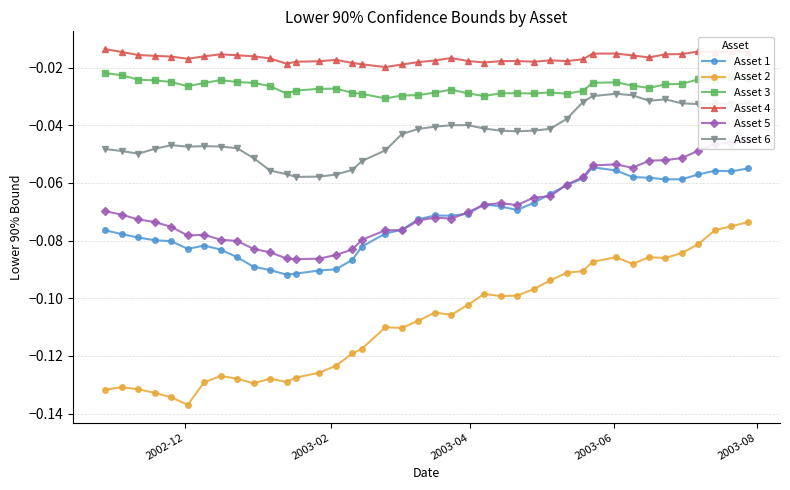

True or false: Asset 5 and Asset 6 intersect in this chart.

False